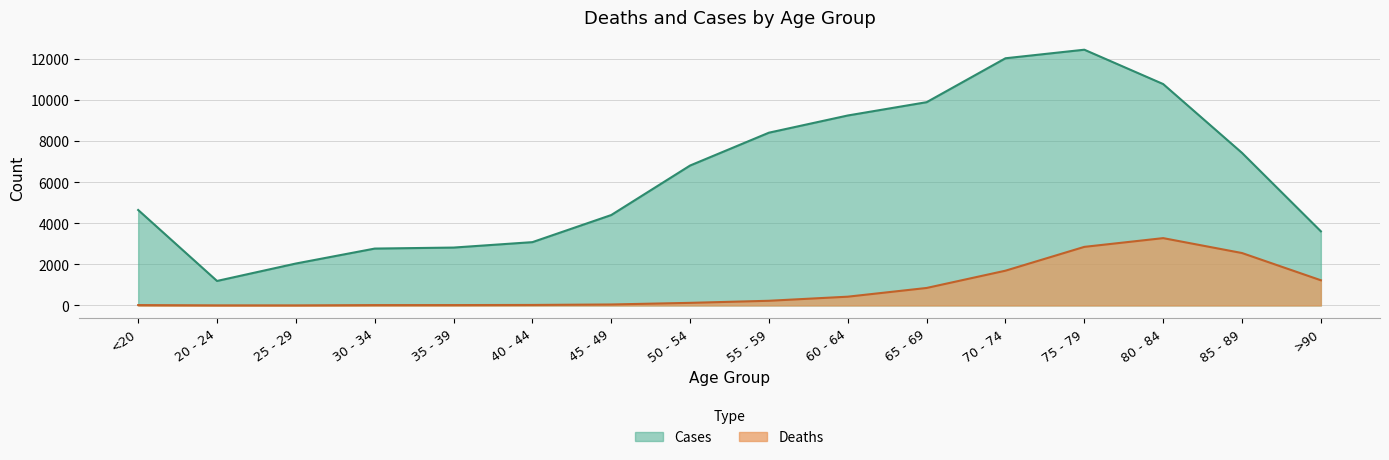

Is it true that Cases equals 10764 at 80 - 84?

True